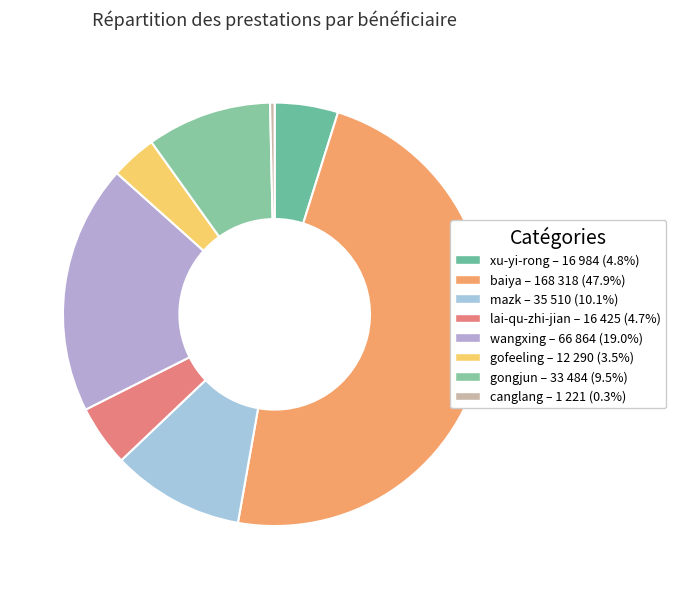

Is it true that mazk is 21% of the pie?

False